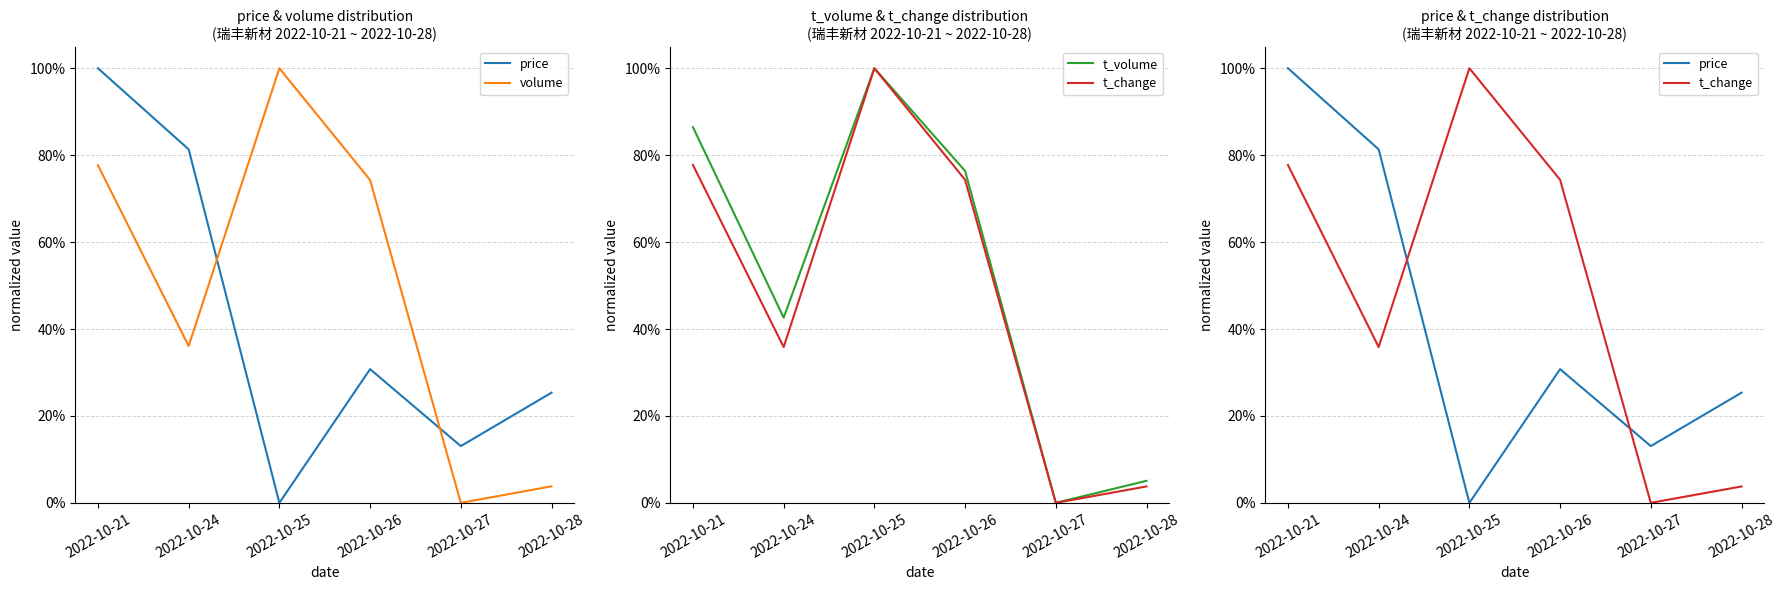

Reading left to right, list all the values displayed in this chart.

price: 1.0	0.8	0.0	0.3	0.1	0.3
volume: 0.8	0.4	1.0	0.7	0.0	0.0
t_volume: 0.9	0.4	1.0	0.8	0.0	0.1
t_change: 0.8	0.4	1.0	0.7	0.0	0.0